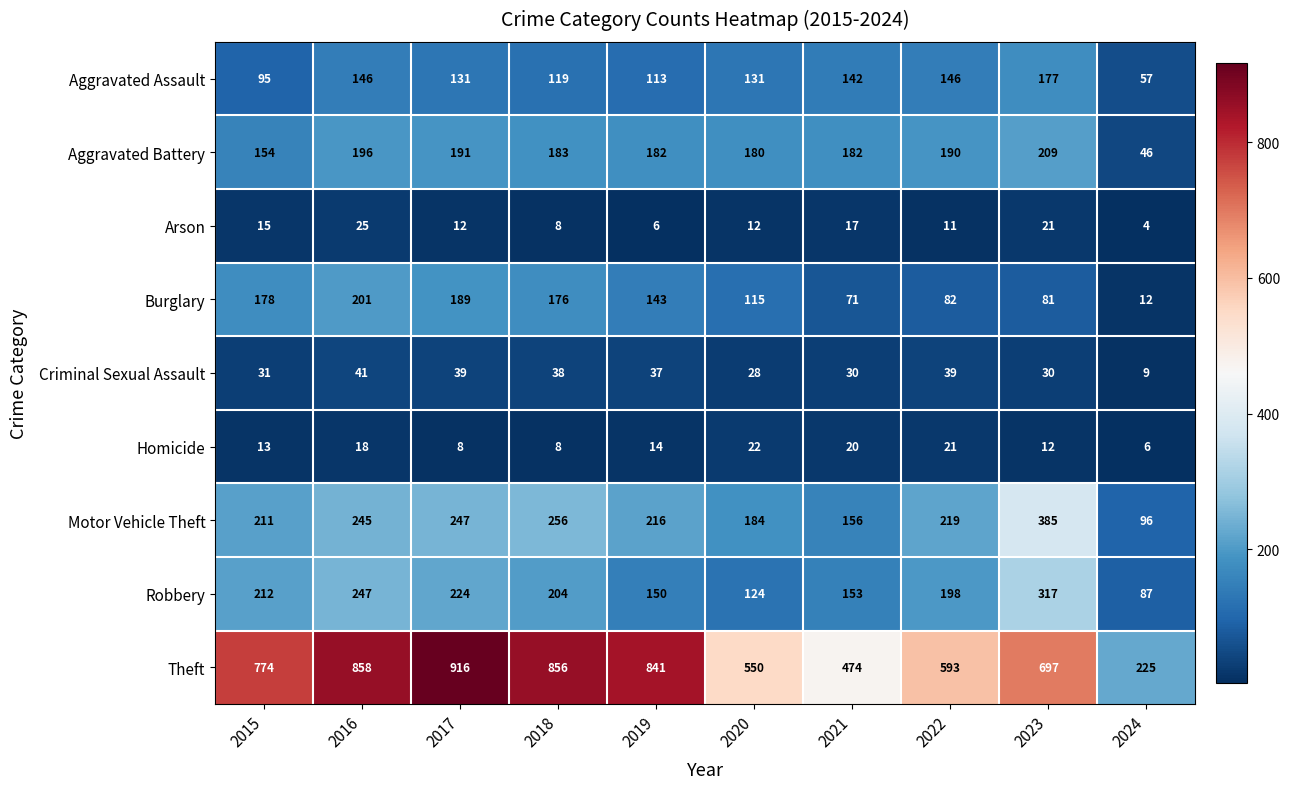

What is the sum of the Arson values at 2020 and 2019?

18